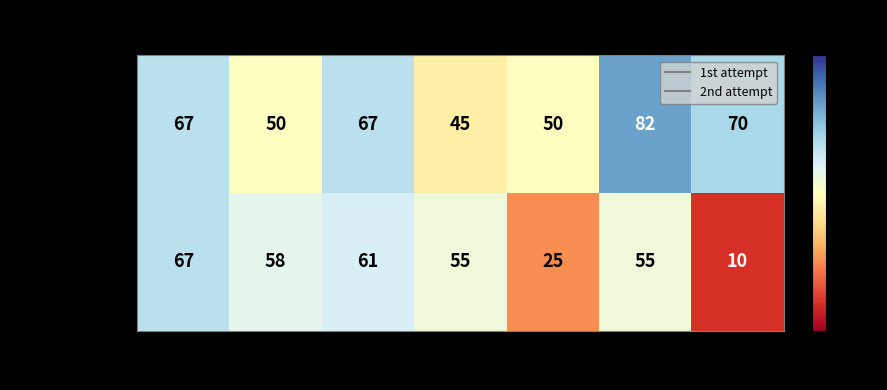

What is the maximum value shown in the chart?

82